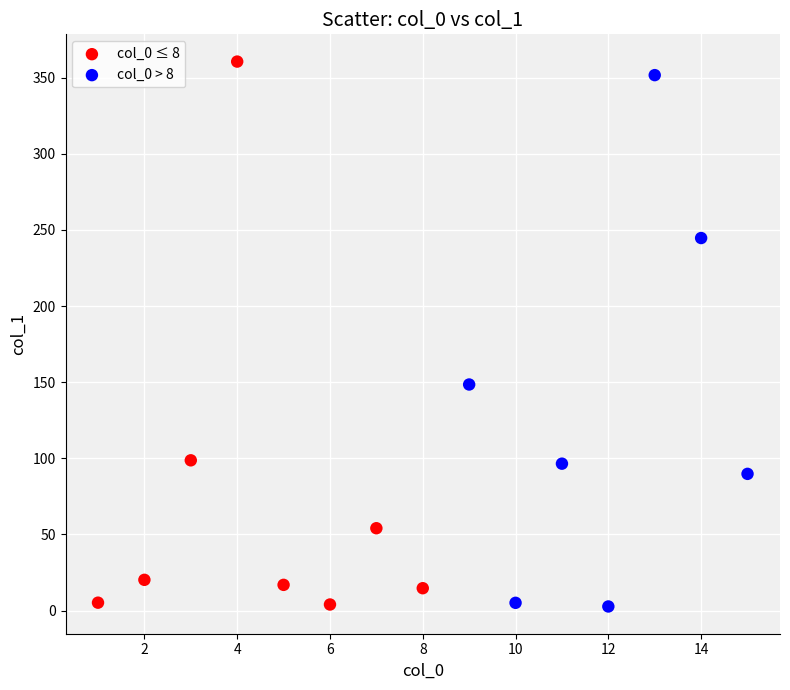

What are all the series names shown in the legend?

col_0 ≤ 8, col_0 > 8